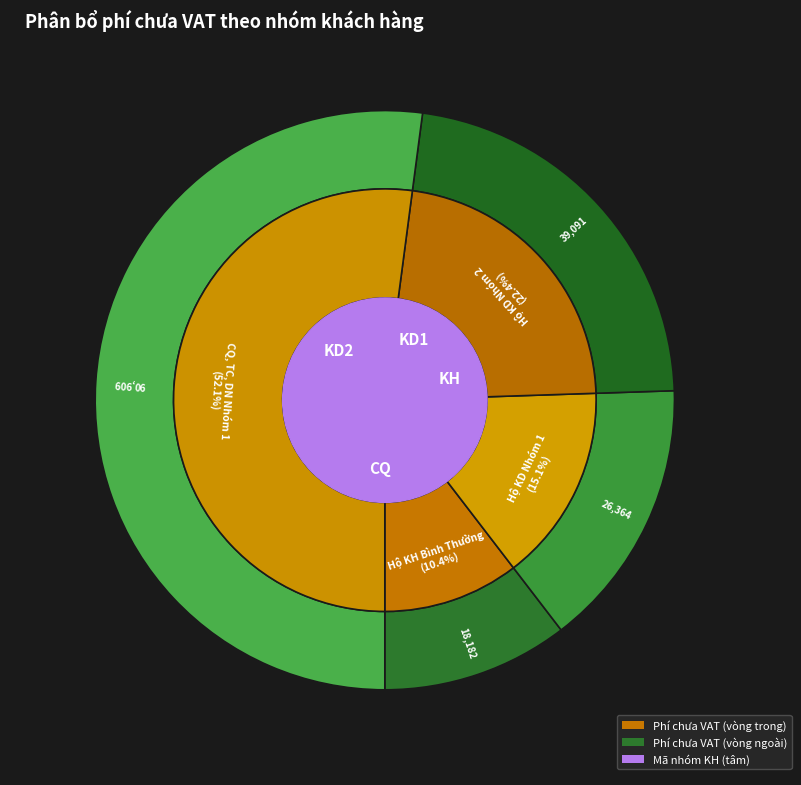

The Hộ KD Nhóm 2 slice represents 14% of the pie. True or false?

False